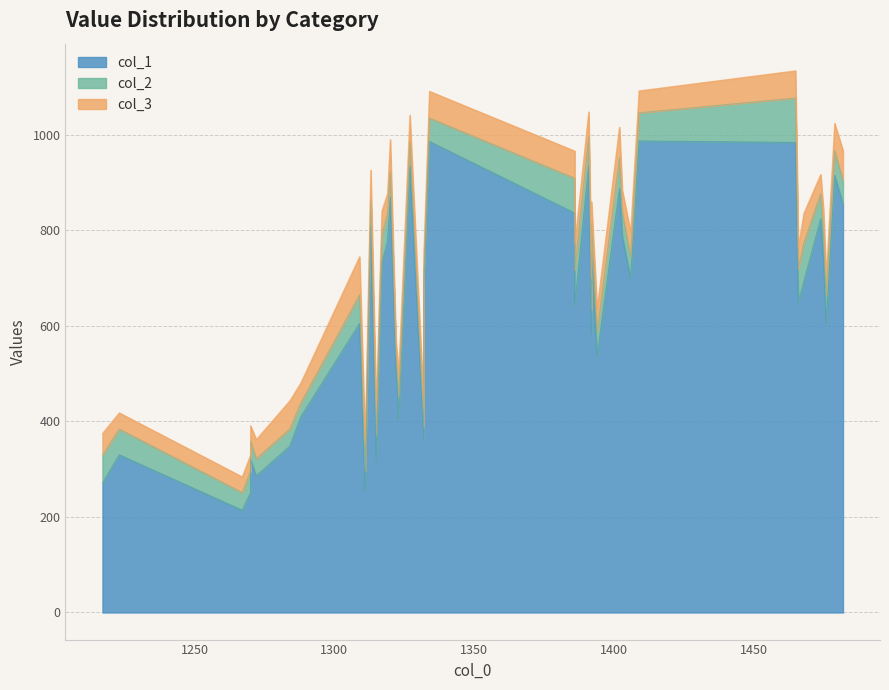

What is the spread (max minus min) of values at 1270?

217